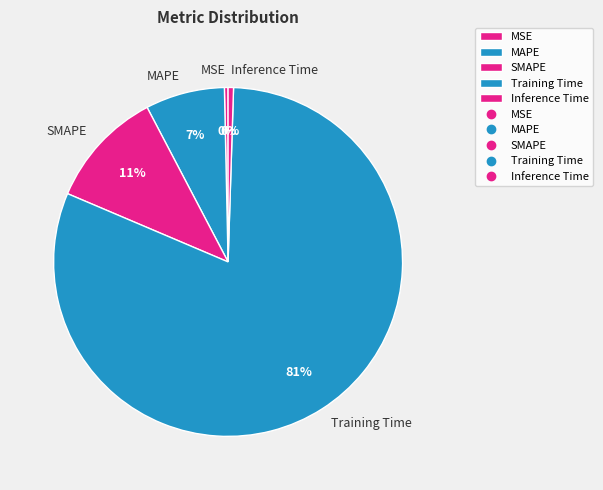

How many slices are in this pie chart?

5